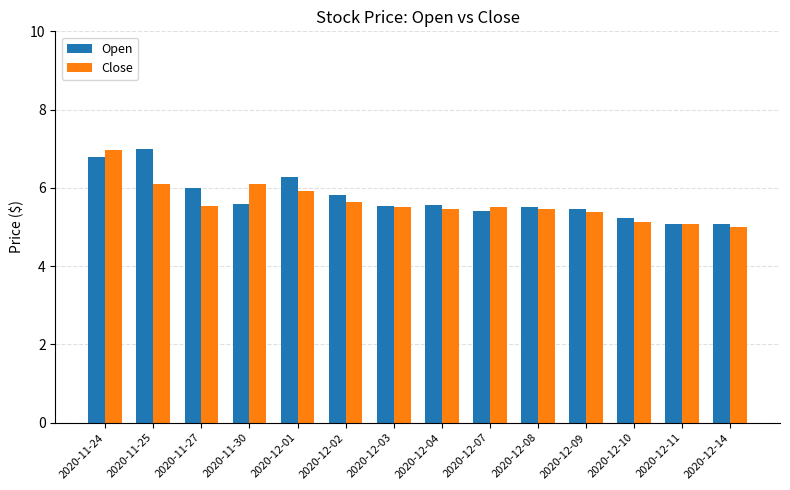

What is the maximum value for Close?

7.0